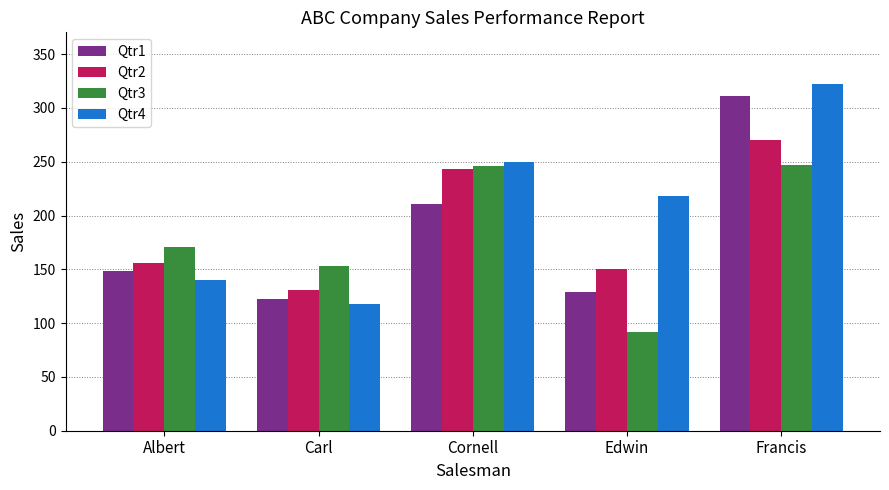

Does the chart contain stacked bars?

No